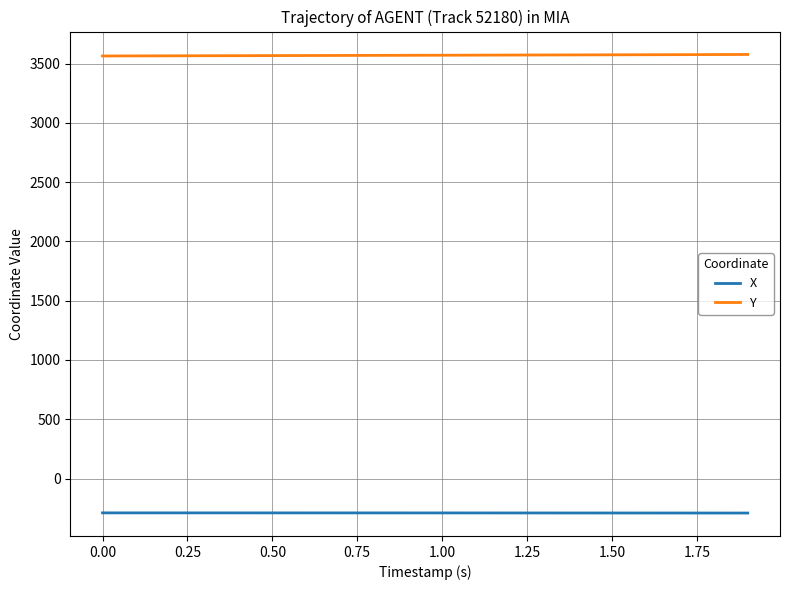

What is the minimum value shown in the chart?

-291.3